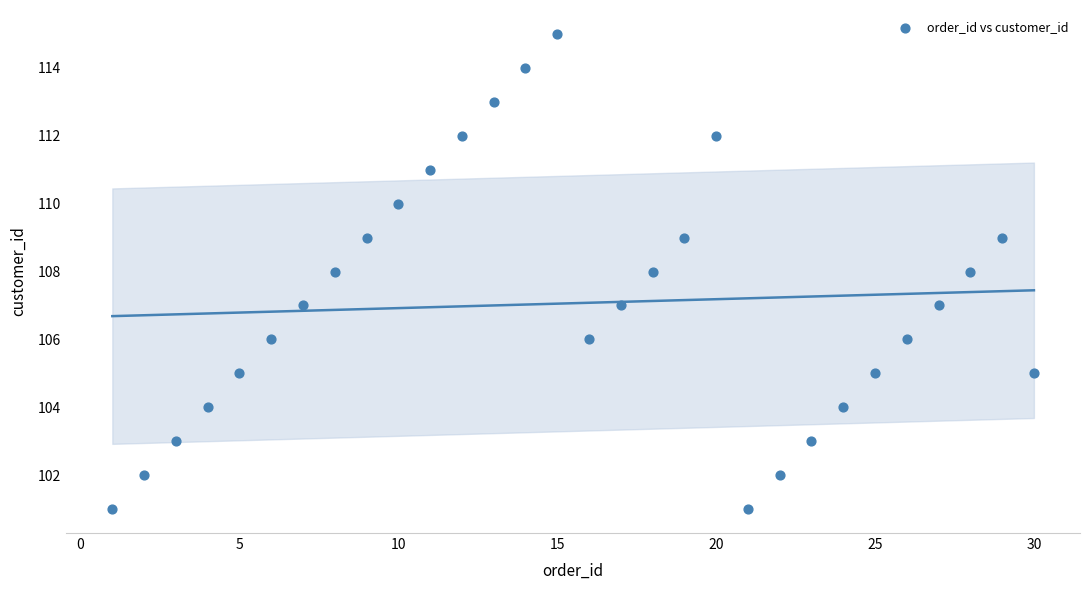

What is the range of Y values (max minus min)?

14